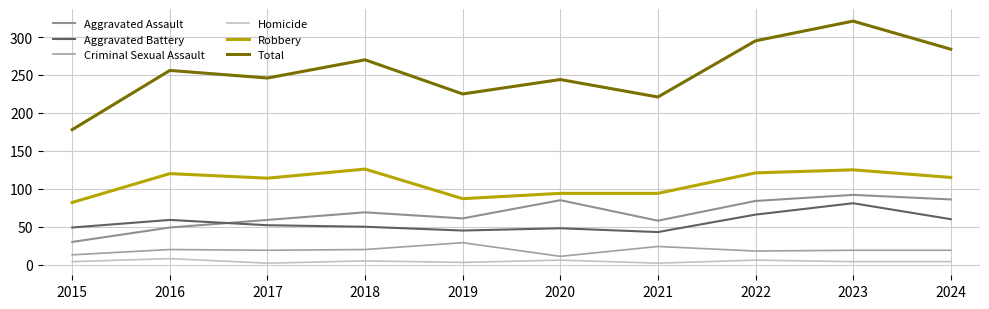

What is the value of the Aggravated Assault point at the 6th from the left?

85